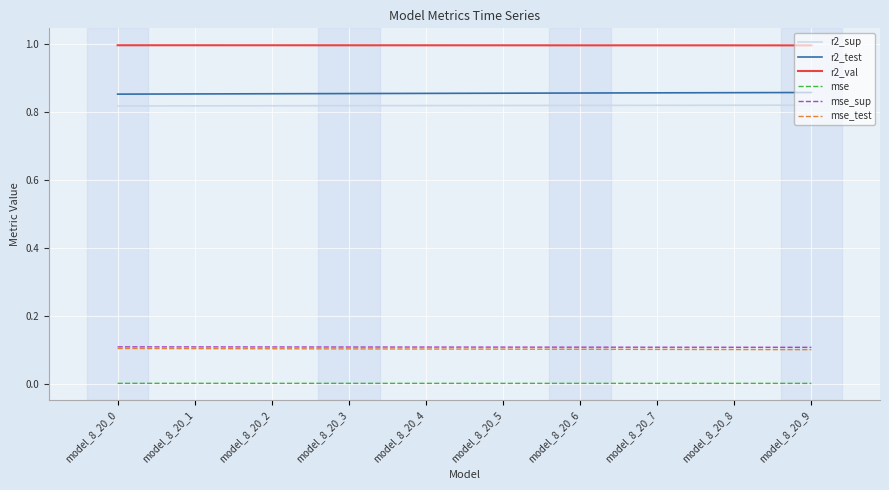

What are all the series names shown in the legend?

r2_sup, r2_test, r2_val, mse, mse_sup, mse_test